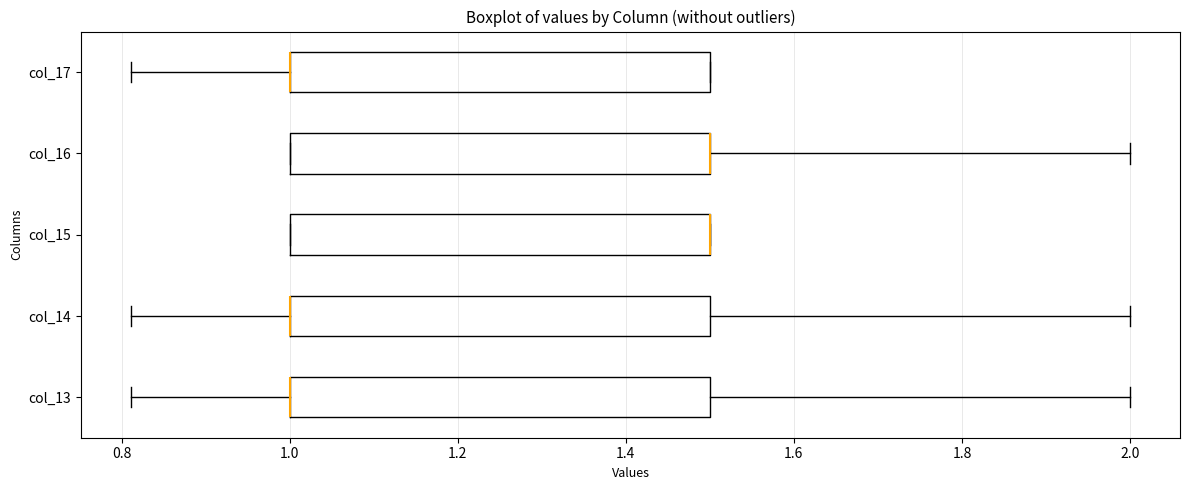

Reading bottom to top, transcribe this box plot: for each box, give where its median line is, the range the box spans, and where its two whiskers end, as read against the x-axis. The values are not printed on the chart, so give them approximately, as read against the axis.

col_13: median 1.00 (drawn on the box's left edge), box 1.00 to 1.50, whiskers 0.82 to 2.00
col_14: median 1.00 (drawn on the box's left edge), box 1.00 to 1.50, whiskers 0.82 to 2.00
col_15: median 1.50 (drawn on the box's right edge), box 1.00 to 1.50, whiskers 1.00 to 1.50
col_16: median 1.50 (drawn on the box's right edge), box 1.00 to 1.50, whiskers 1.00 to 2.00
col_17: median 1.00 (drawn on the box's left edge), box 1.00 to 1.50, whiskers 0.82 to 1.50